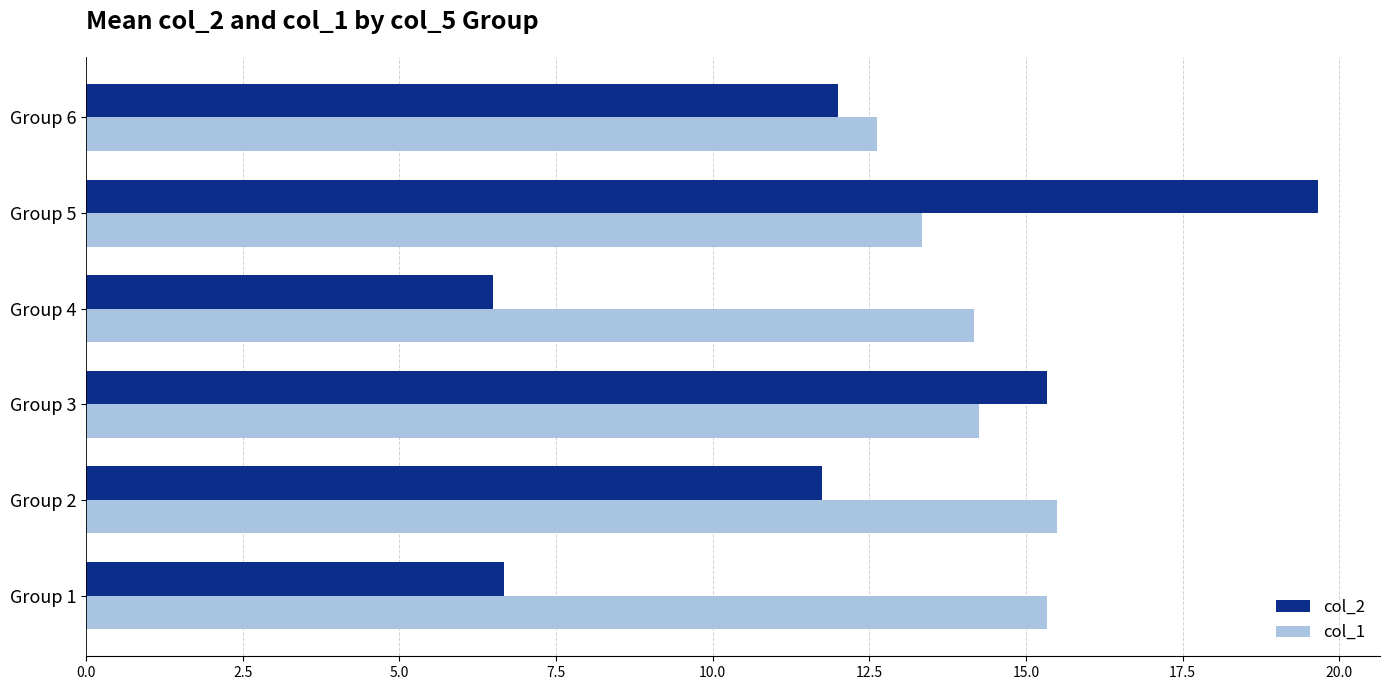

Is it true that col_1 equals 14.2 at Group 3?

True